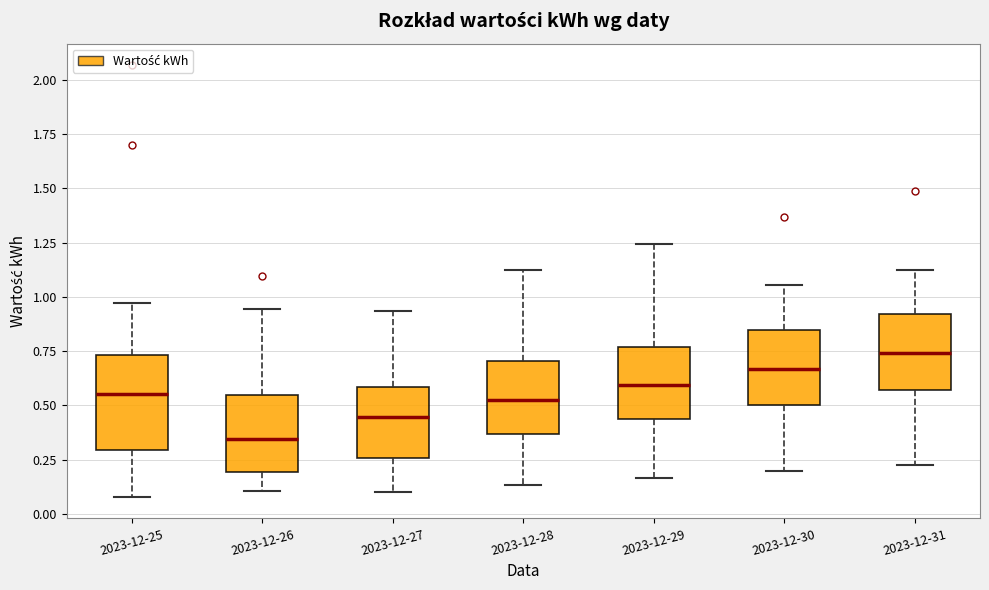

Reading left to right, transcribe this box plot: for each box, give where its median line is, the range the box spans, and where its two whiskers end, as read against the y-axis. The values are not printed on the chart, so give them approximately, as read against the axis.

2023-12-25: median 0.55, box 0.30 to 0.75, whiskers 0.10 to 0.95
2023-12-26: median 0.35, box 0.20 to 0.55, whiskers 0.10 to 0.95
2023-12-27: median 0.45, box 0.25 to 0.60, whiskers 0.10 to 0.95
2023-12-28: median 0.50, box 0.35 to 0.70, whiskers 0.15 to 1.10
2023-12-29: median 0.60, box 0.45 to 0.75, whiskers 0.15 to 1.25
2023-12-30: median 0.65, box 0.50 to 0.85, whiskers 0.20 to 1.05
2023-12-31: median 0.75, box 0.55 to 0.90, whiskers 0.20 to 1.10